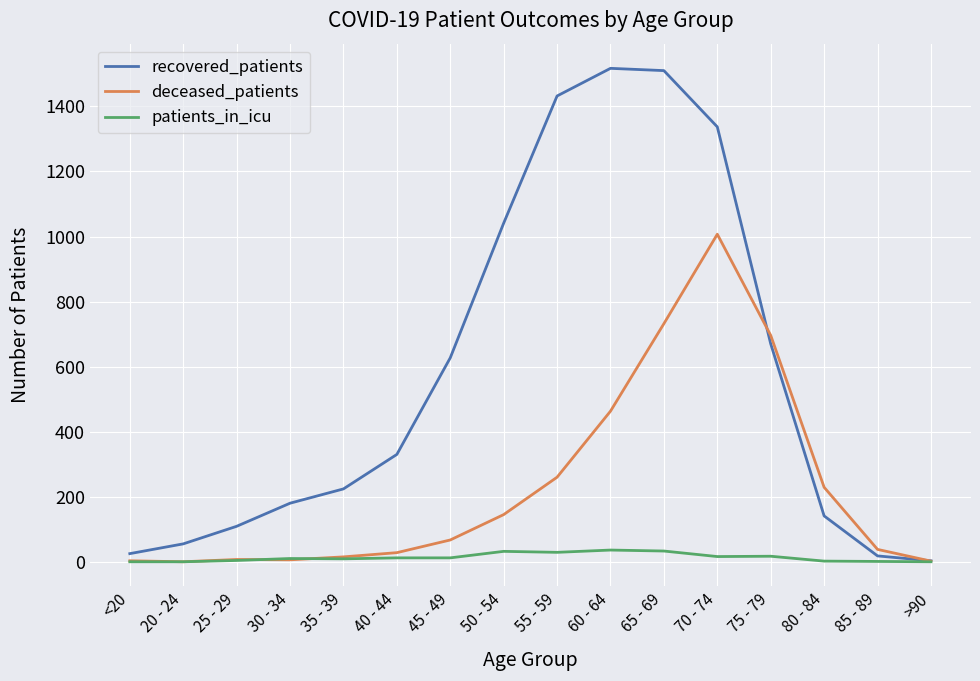

At which label is recovered_patients closest to 760?

75 - 79